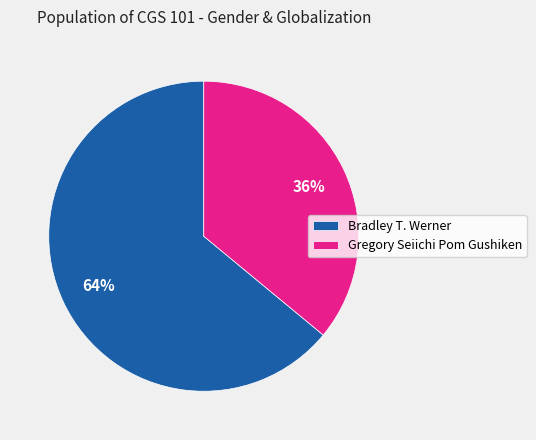

Which category has the biggest portion of the pie?

Bradley T. Werner